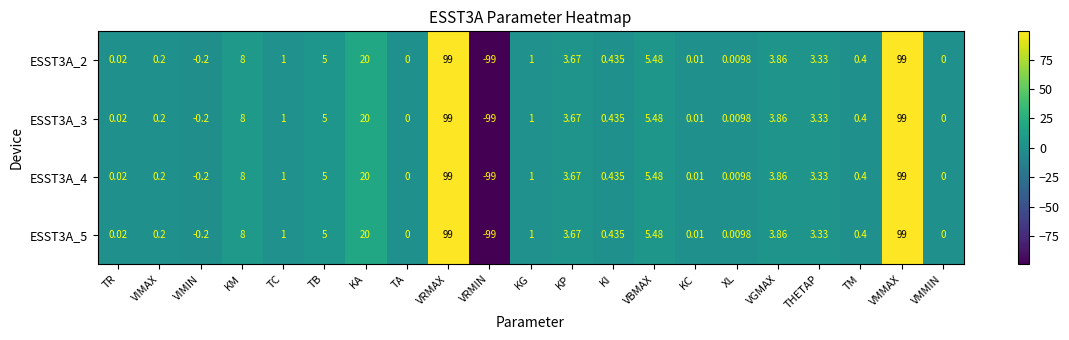

Which label corresponds to the smallest value in the chart?

VRMIN